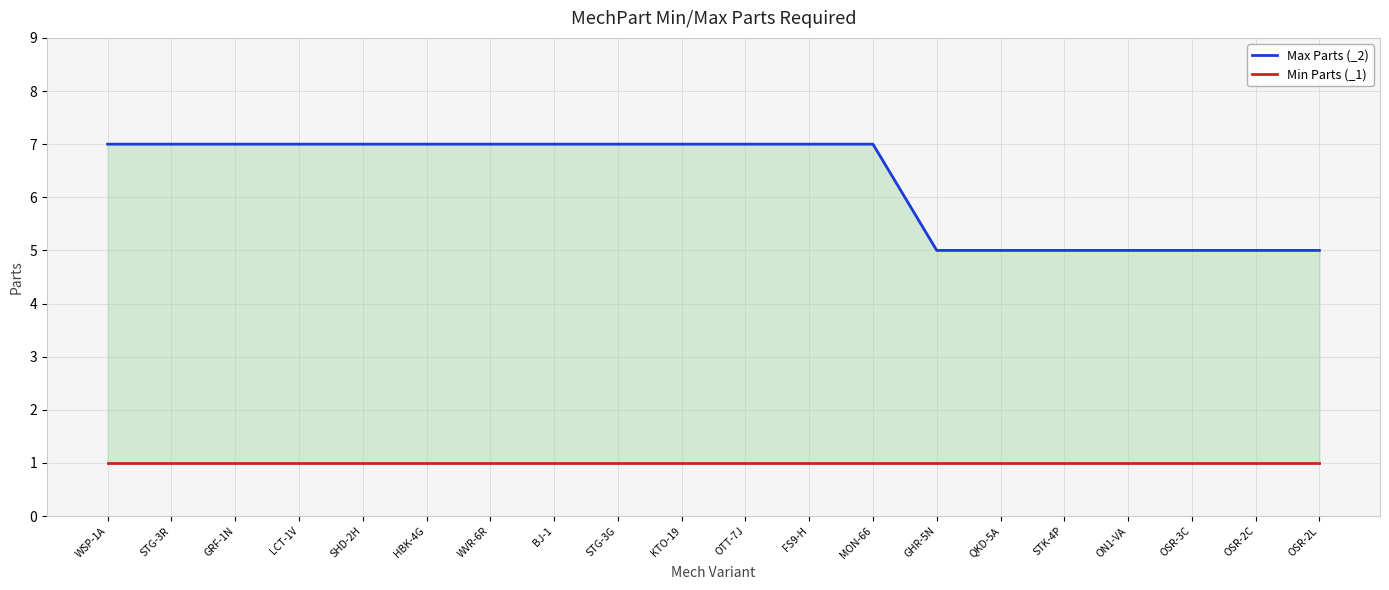

How many lines are shown in the chart?

2